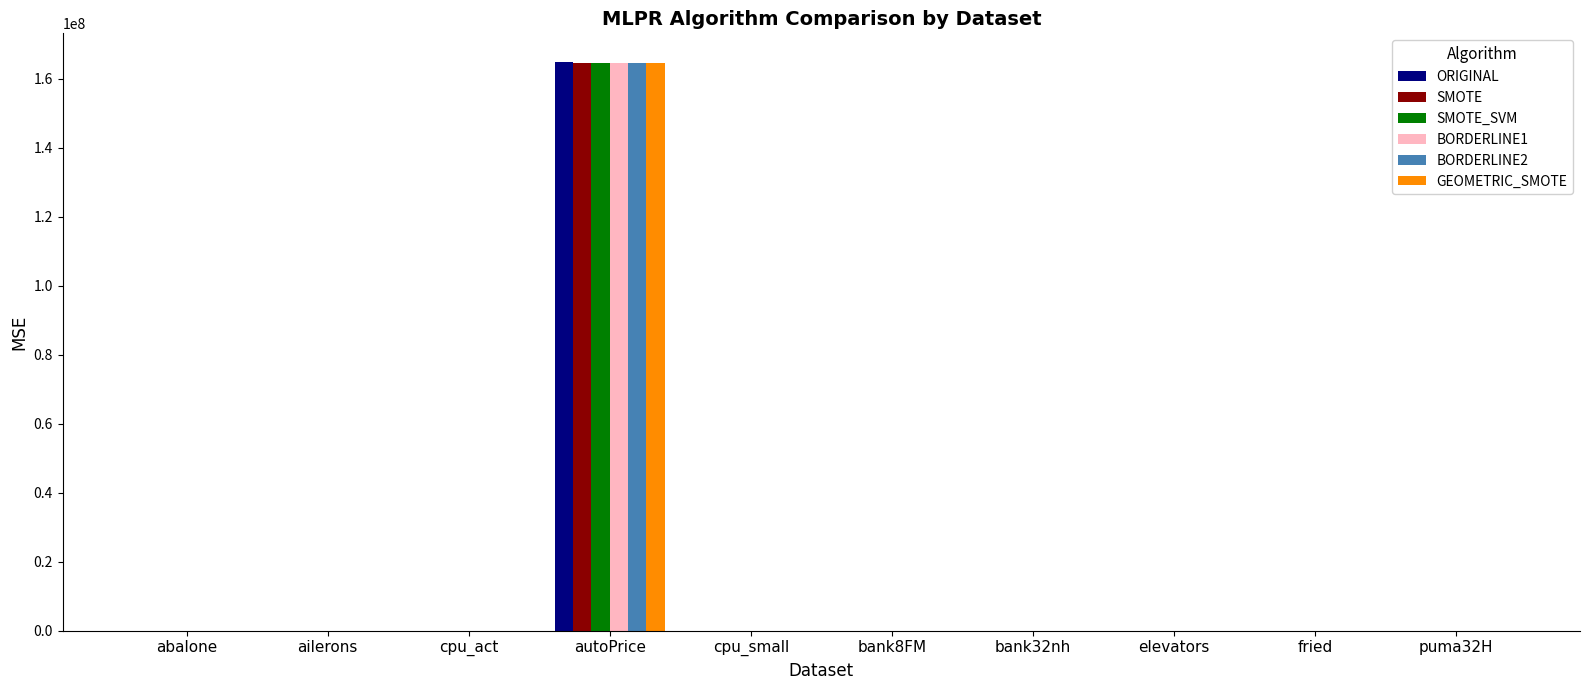

What is the sum of all GEOMETRIC_SMOTE values?

164613129.0